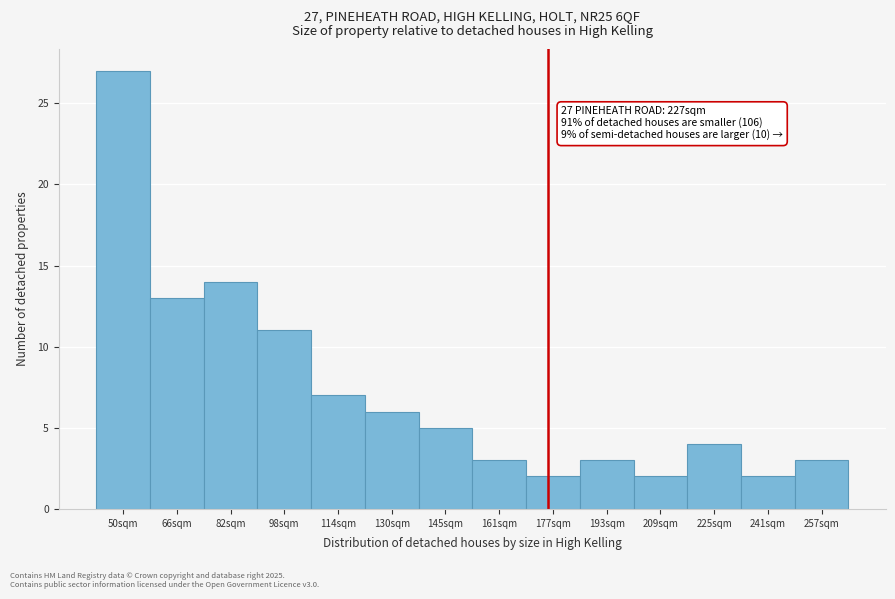

Reading left to right, list all the values displayed in this chart.

50sqm=27	66sqm=13	82sqm=14	98sqm=11	114sqm=7	130sqm=6	145sqm=5	161sqm=3	177sqm=2	193sqm=3	209sqm=2	225sqm=4	241sqm=2	257sqm=3